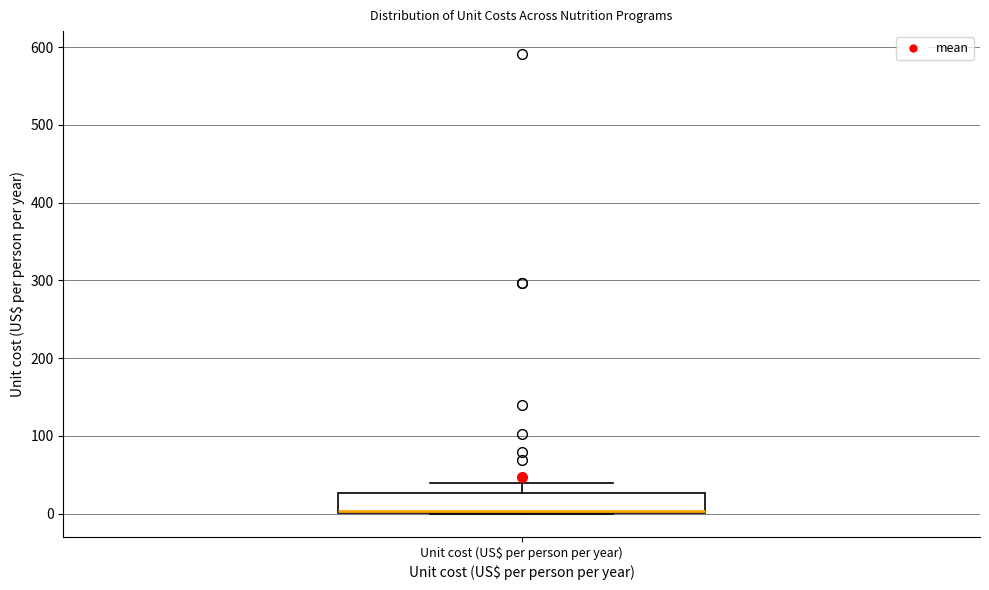

Read this box plot against the y-axis: the position of the median line, the range covered by the box, and the ends of both whiskers. The values are not printed on the chart, so give them approximately, as read against the axis.

median 0, box 0 to 30, whiskers 0 to 40